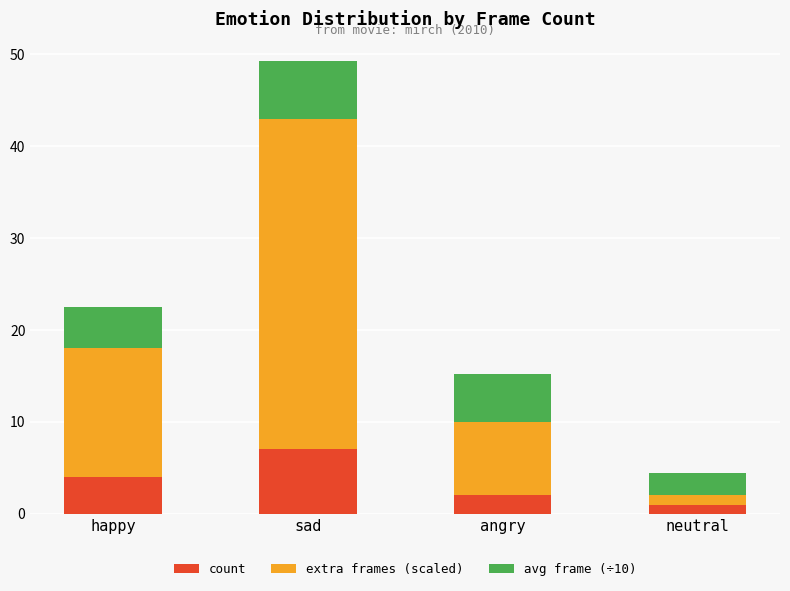

What is the sum of all count values?

14.0